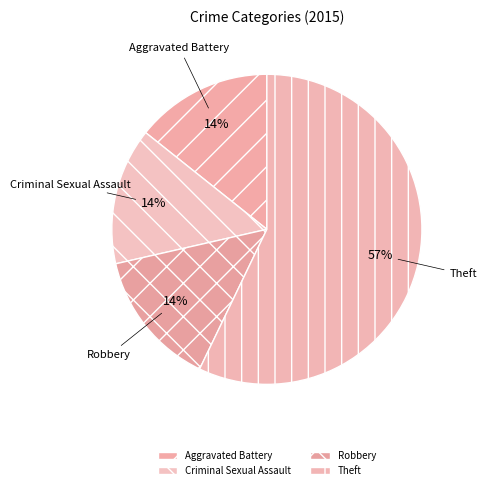

To the nearest percent, what is the difference between the largest and smallest slice percentages?

43%